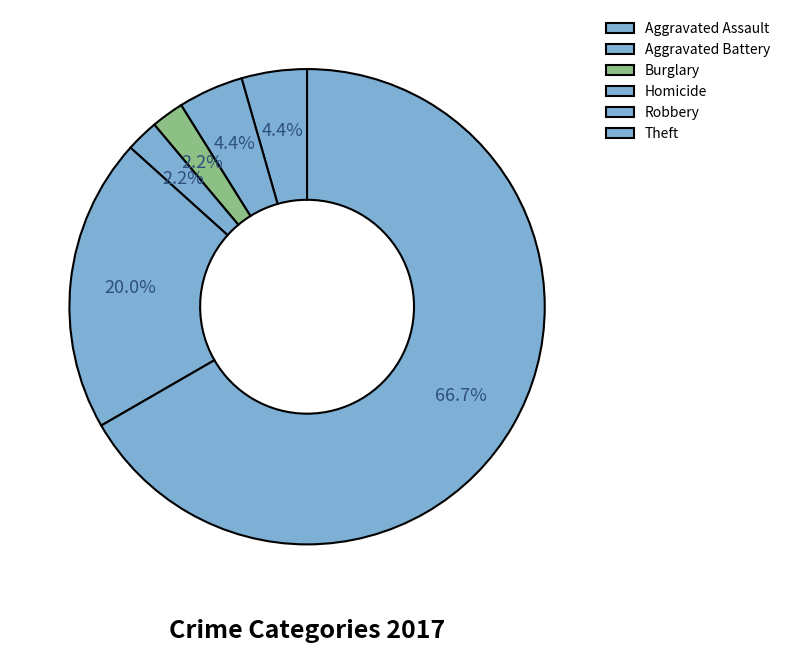

To the nearest percent, what is the difference between the Burglary and Robbery slice percentages?

18%